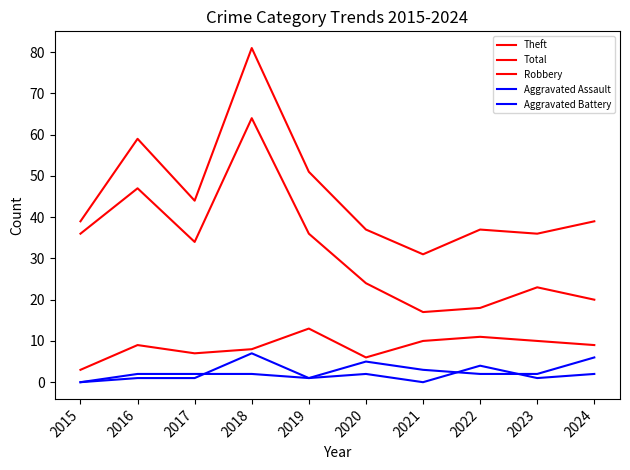

True or false: Aggravated Assault and Total cross at least once.

False